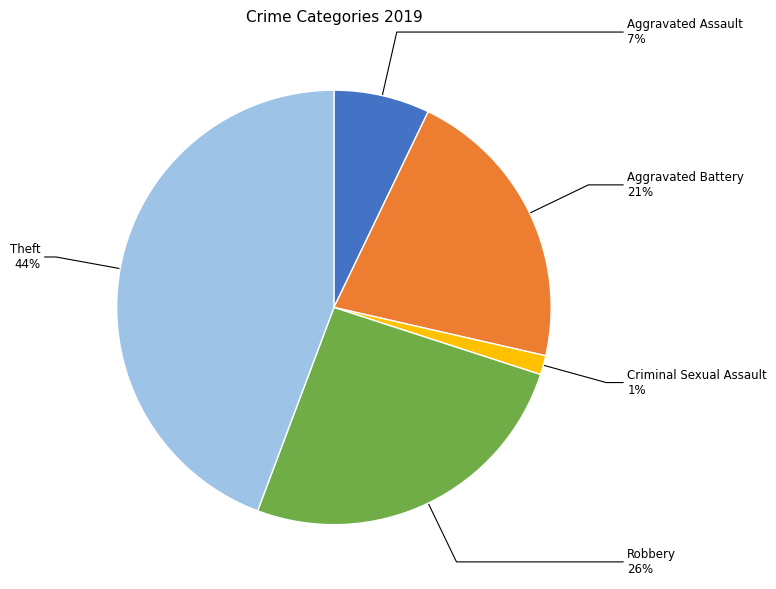

Rank the categories by value from lowest to highest.

Criminal Sexual Assault, Aggravated Assault, Aggravated Battery, Robbery, Theft